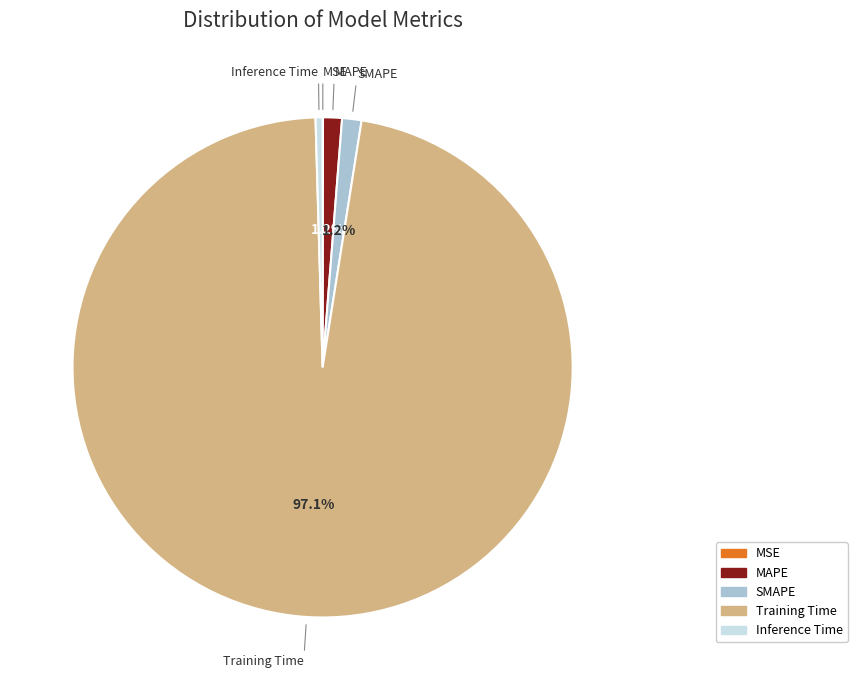

To the nearest percent, what is the difference between the Inference Time and Training Time slice percentages?

97%